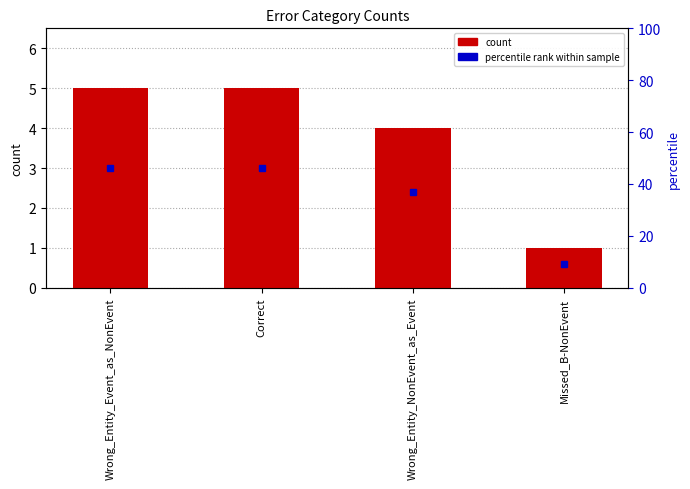

What is the value of the 2nd bar from the left?

5